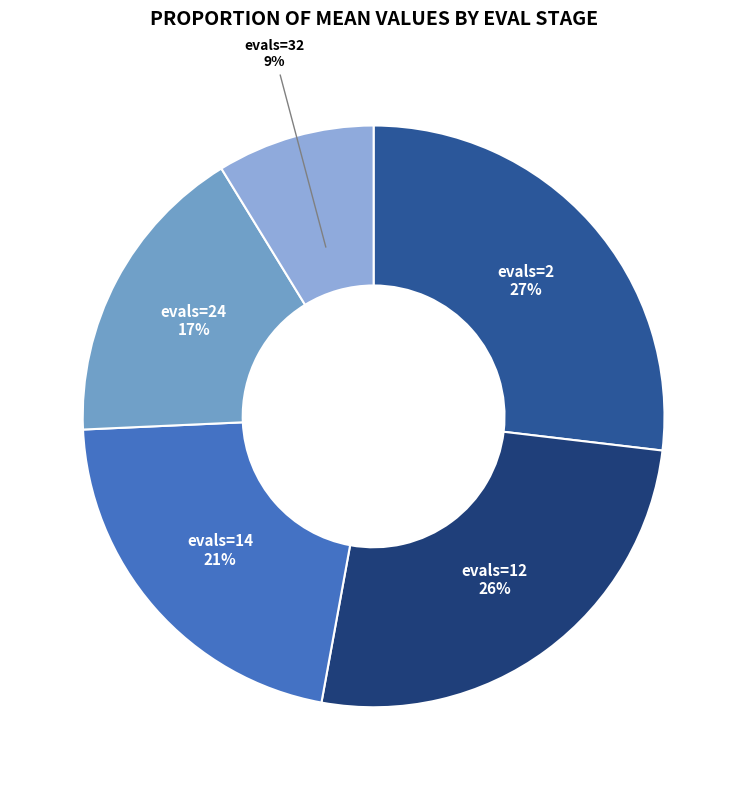

Count the number of slices in the pie.

5